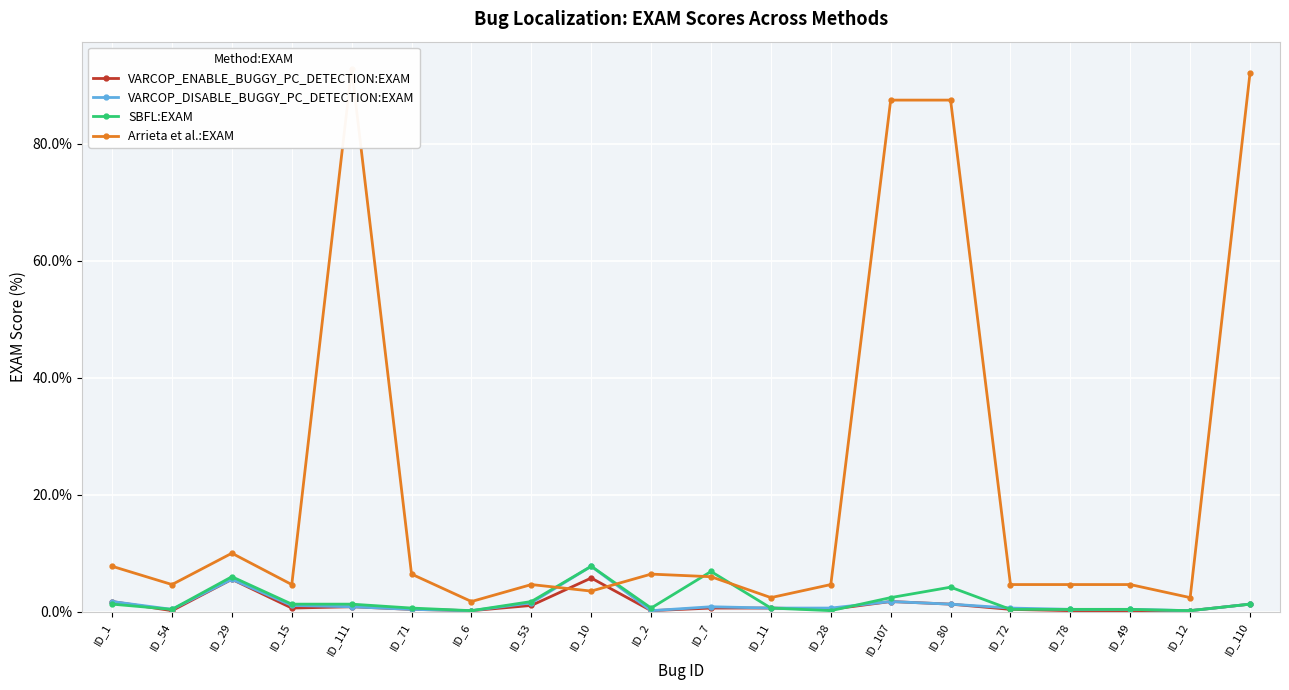

At ID_107, list the series in order from largest to smallest.

Arrieta et al.:EXAM, SBFL:EXAM, VARCOP_ENABLE_BUGGY_PC_DETECTION:EXAM, VARCOP_DISABLE_BUGGY_PC_DETECTION:EXAM